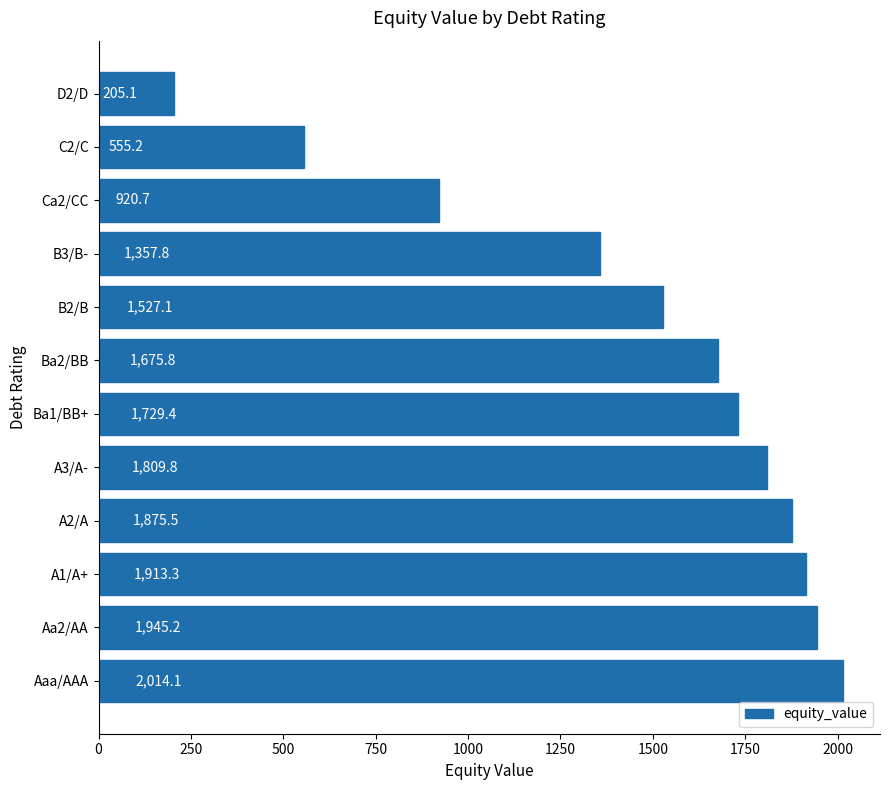

At which category does the chart reach its minimum across all series?

D2/D